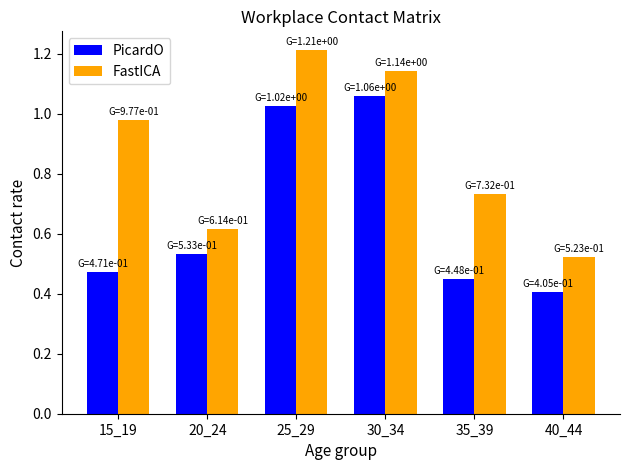

List the series in order of their overall mean, highest first.

FastICA, PicardO